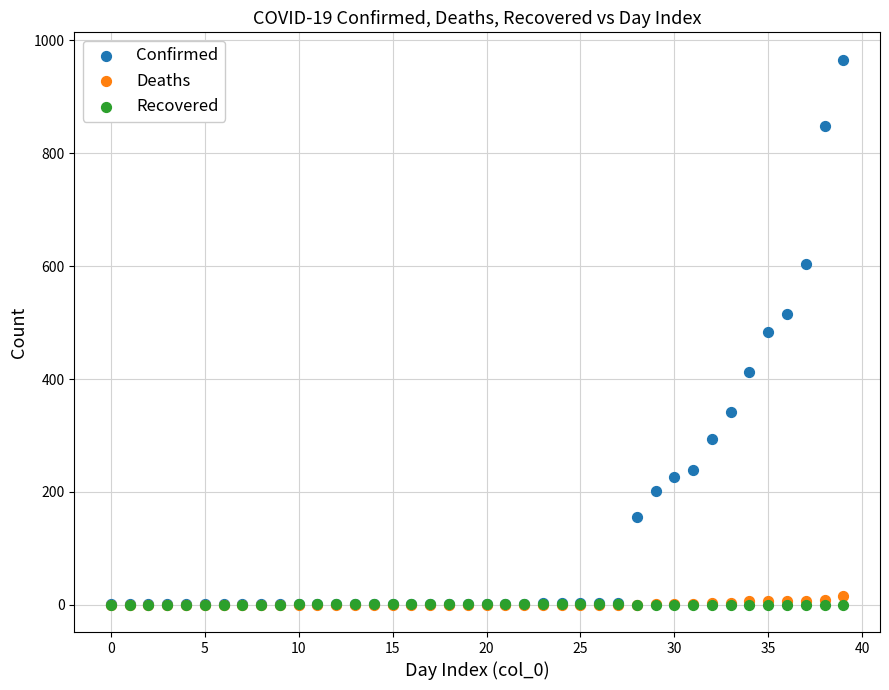

What are all the series names shown in the legend?

Confirmed, Deaths, Recovered